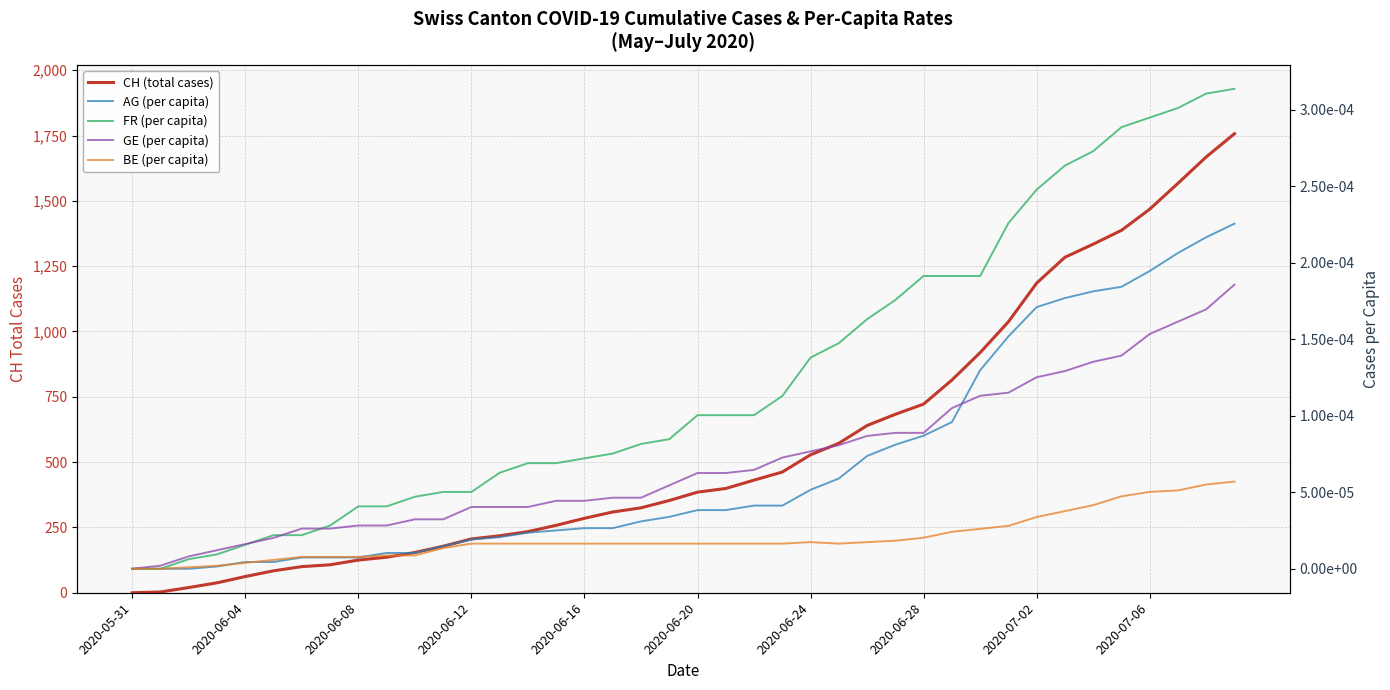

The CH (total cases) series shows 1185.0 at 2020-07-02. True or false?

True